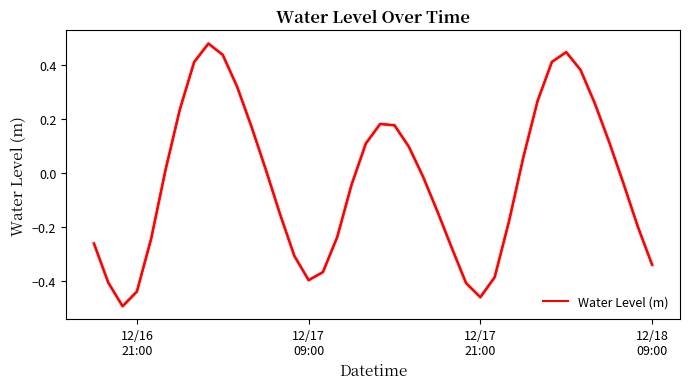

How many values are below 0?

21